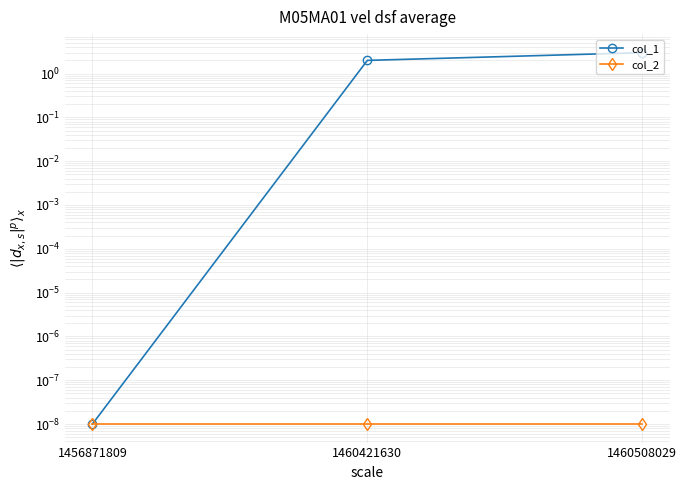

What is the spread (max minus min) of values at 1460508029?

3.0